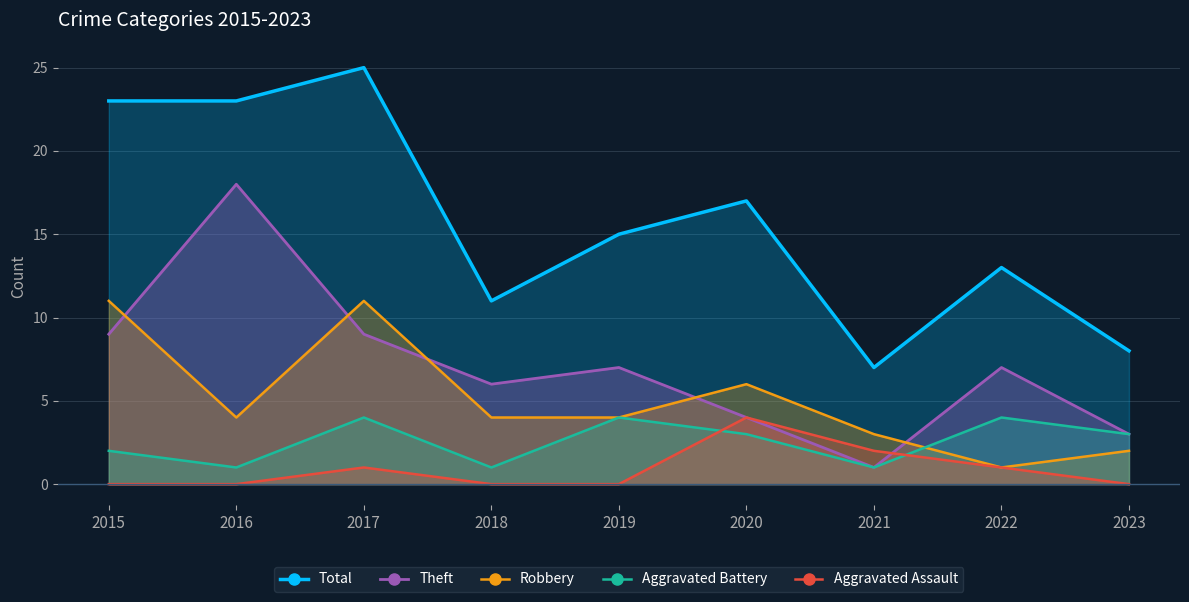

True or false: Robbery and Total cross at least once.

False